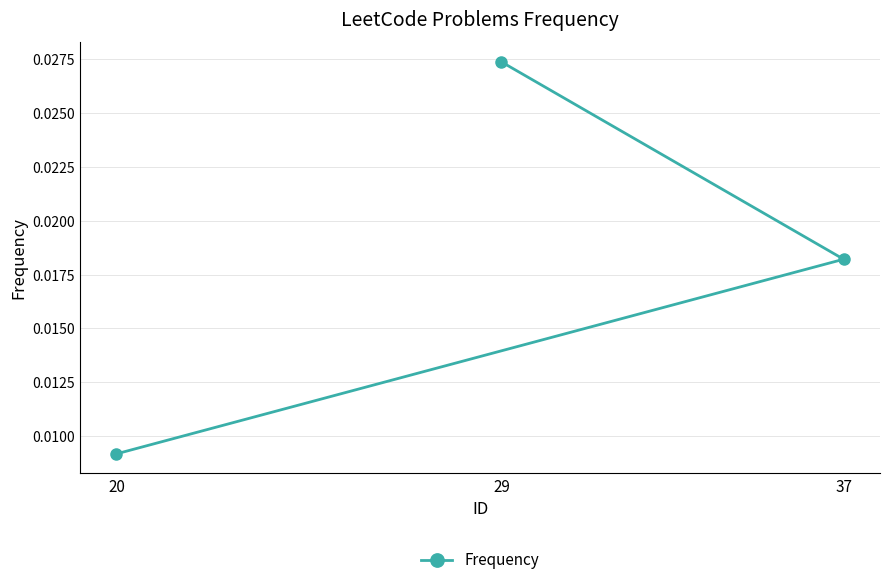

Between 37 and 20, which is larger?

37